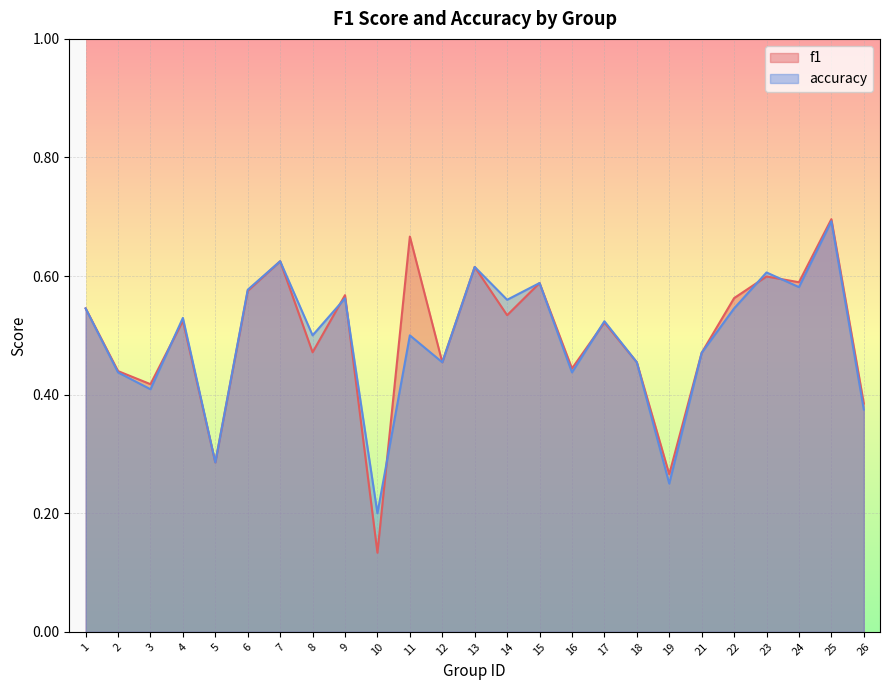

At which category does the chart reach its peak across all series?

25